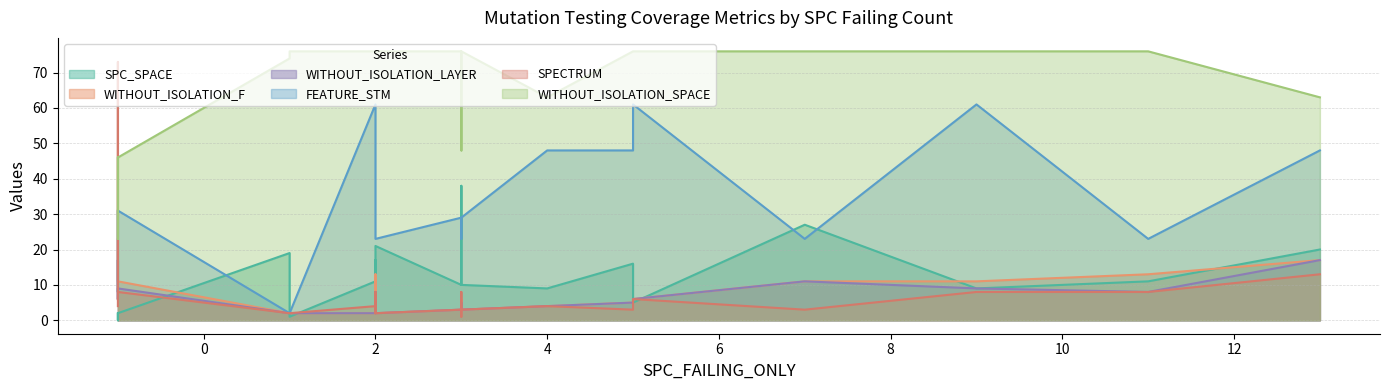

Which label corresponds to the largest value in the chart?

1